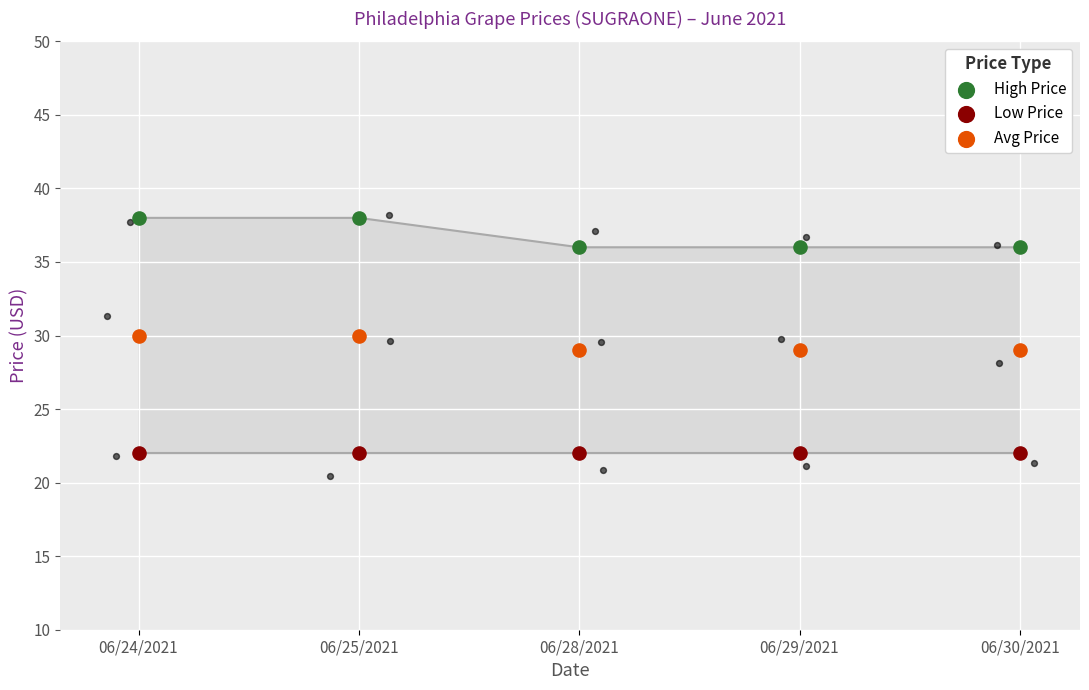

Which series reaches the maximum Y coordinate?

High Price